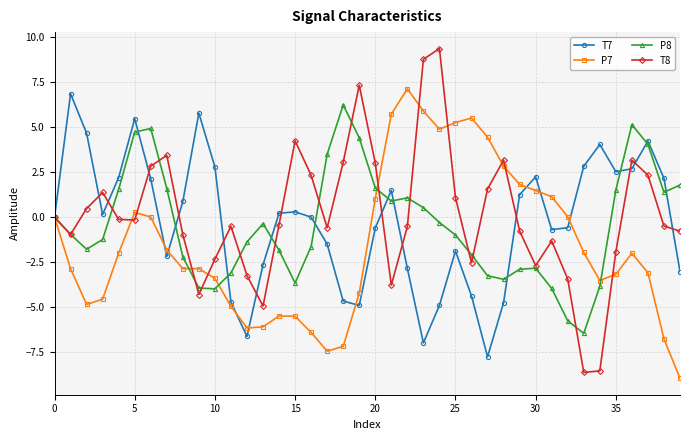

In T8, how many points are lower than both neighbors (excluding endpoints)?

9